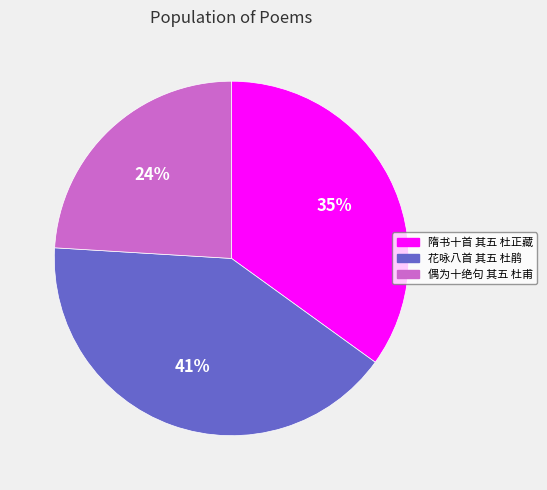

Does 花咏八首 其五 杜鹃 account for over 50% of the chart?

No